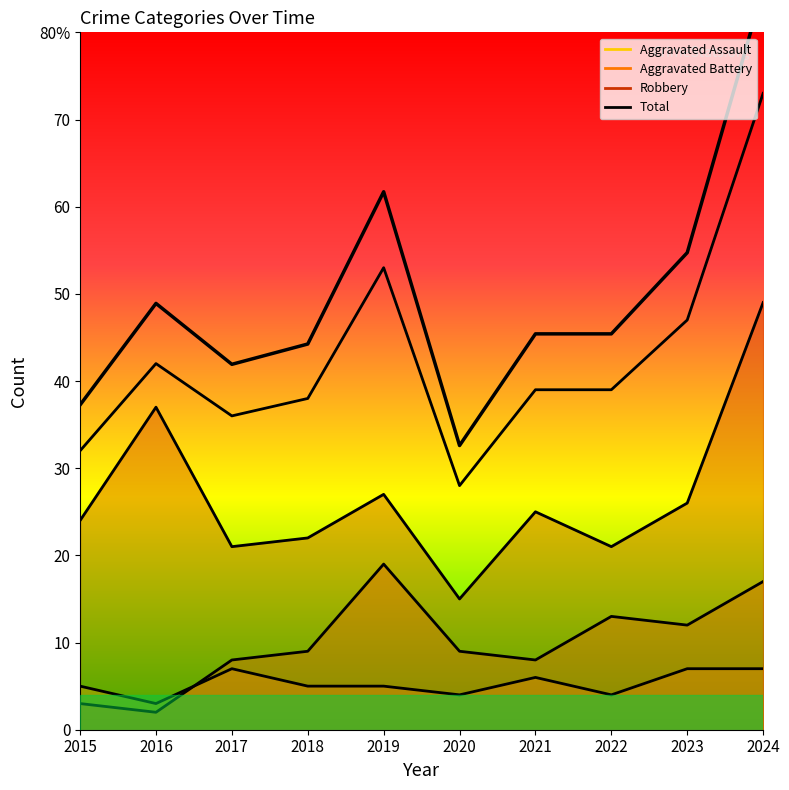

True or false: Aggravated Battery and Total cross at least once.

False